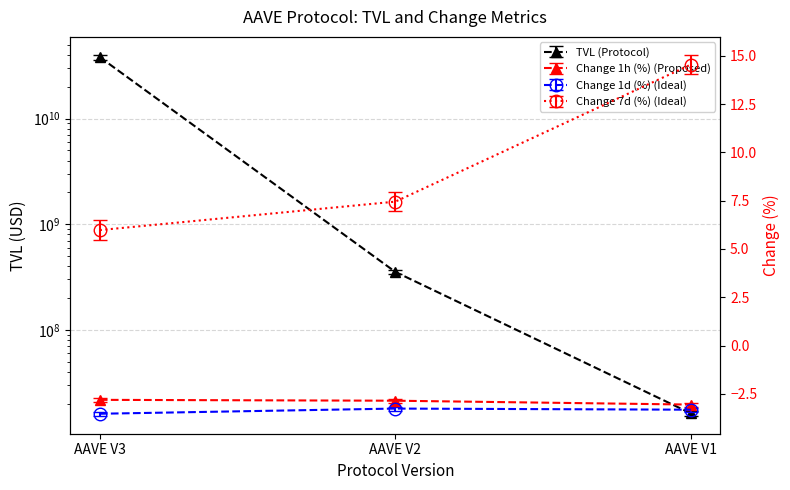

The change_1d series shows -3.3 at AAVE V1. True or false?

True